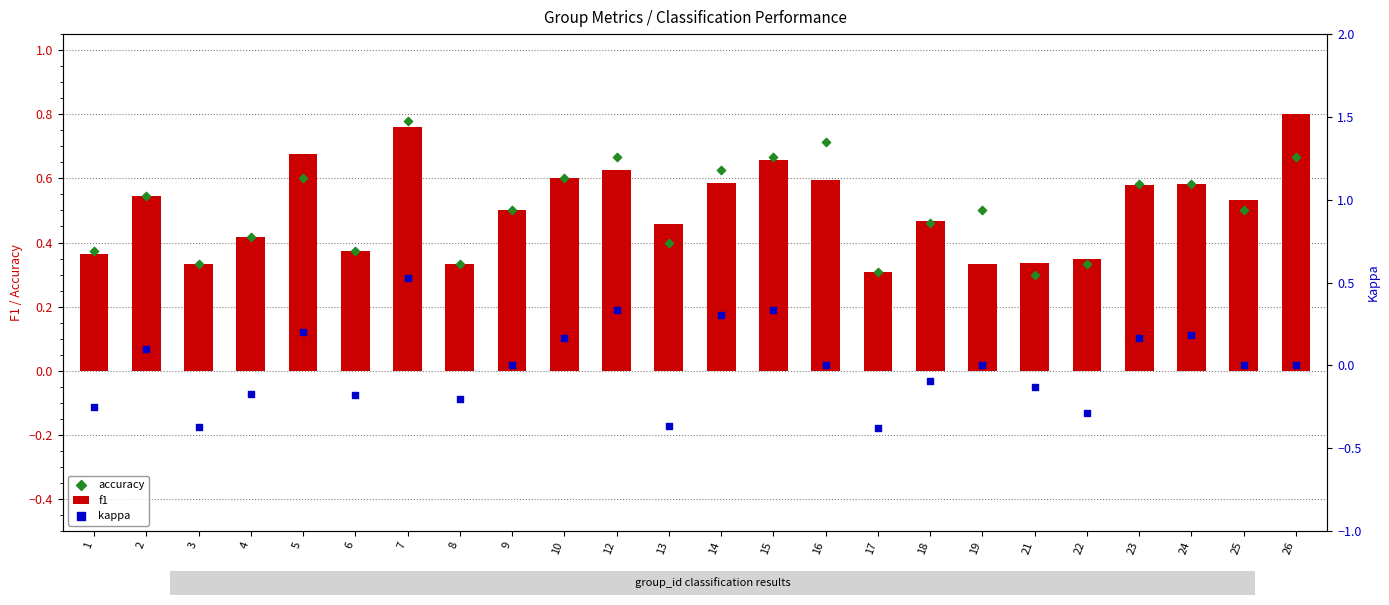

Which series reaches the minimum Y coordinate?

kappa